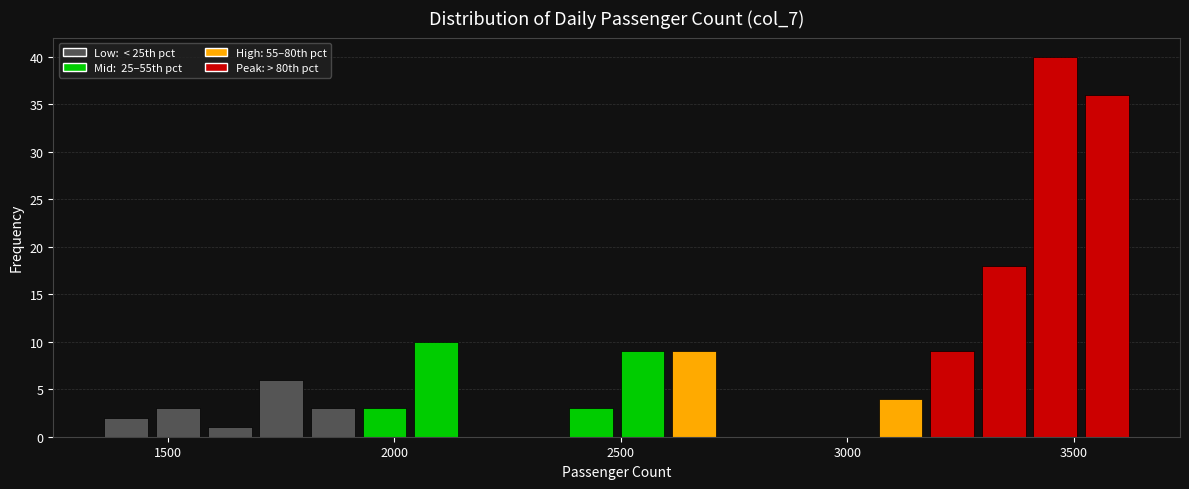

Around what value on the x-axis is the tallest bar? Give the approximate position of its centre, as read against the axis.

3450